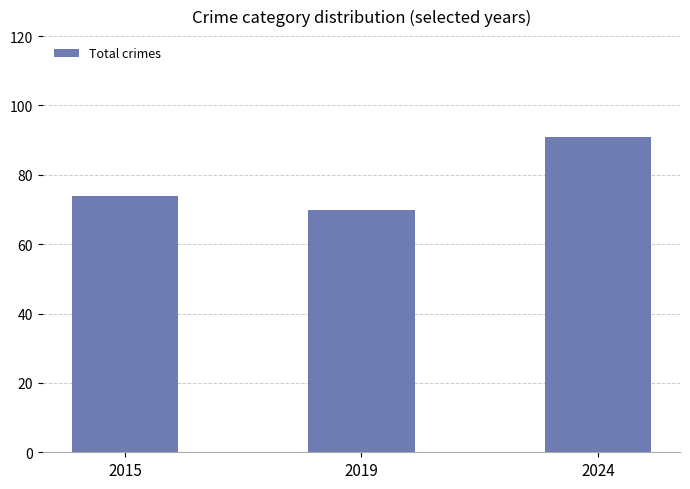

What is the value of the 2nd bar from the left?

70